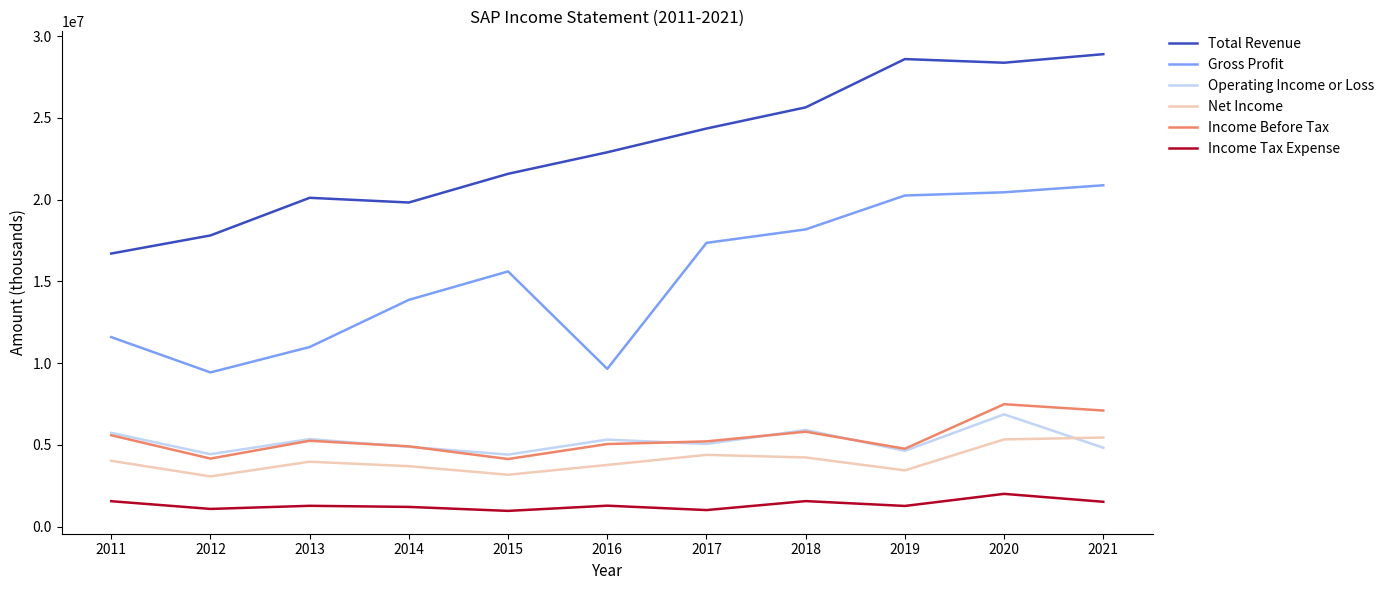

What is the minimum value for Operating Income or Loss?

4413200